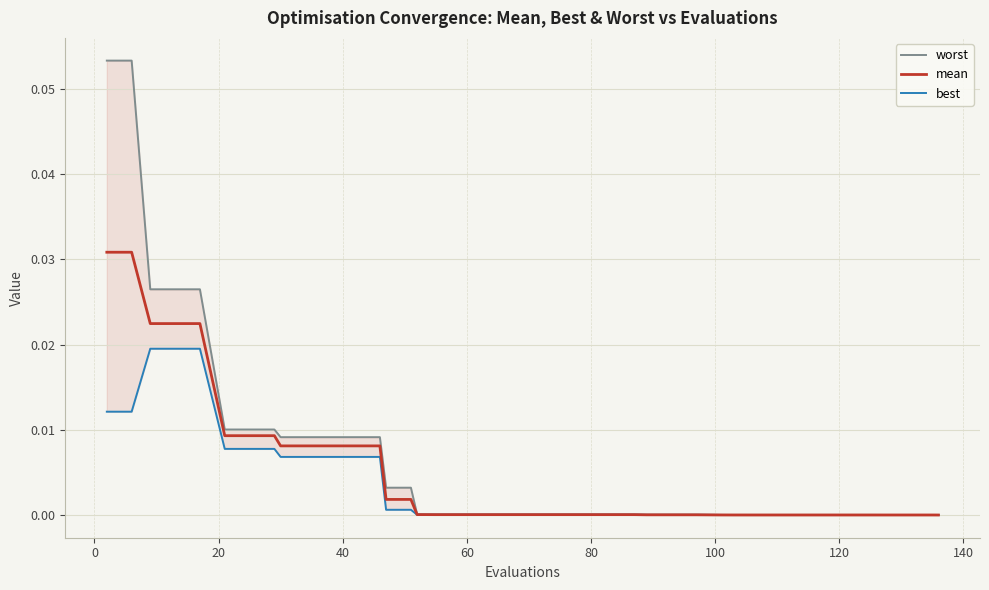

True or false: mean and worst cross at least once.

False